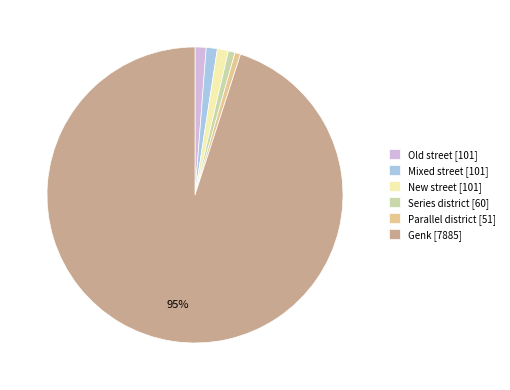

Do Old street and Genk together represent more than half of the pie?

Yes